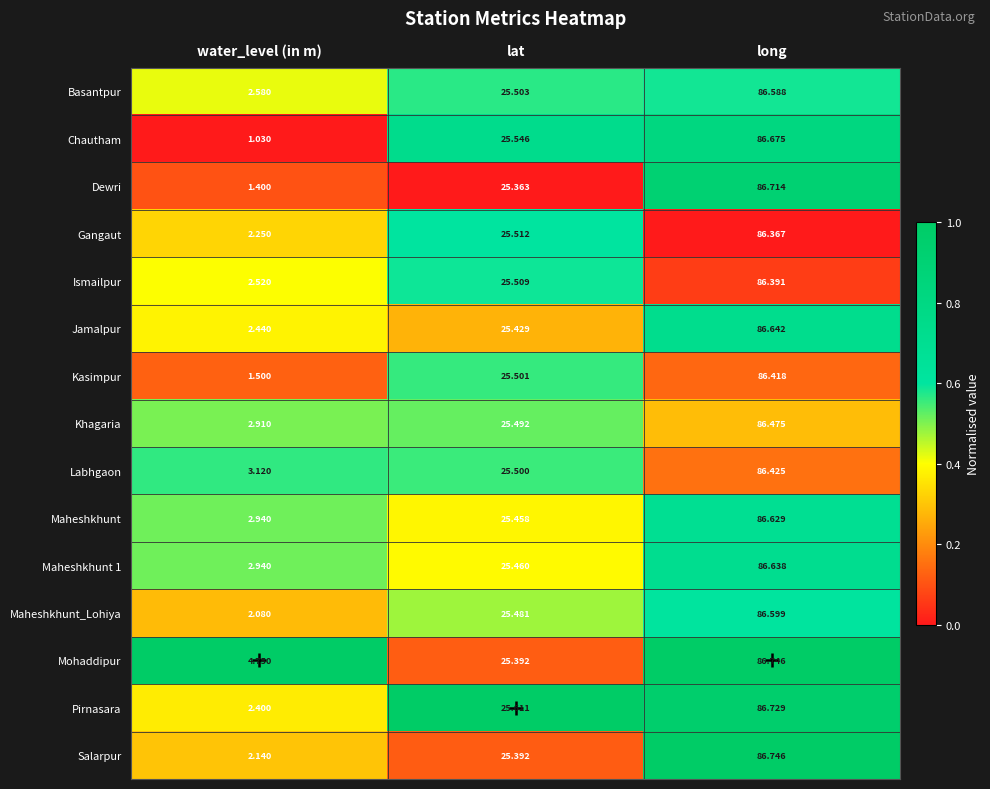

Which series has the largest total across all categories?

Mohaddipur